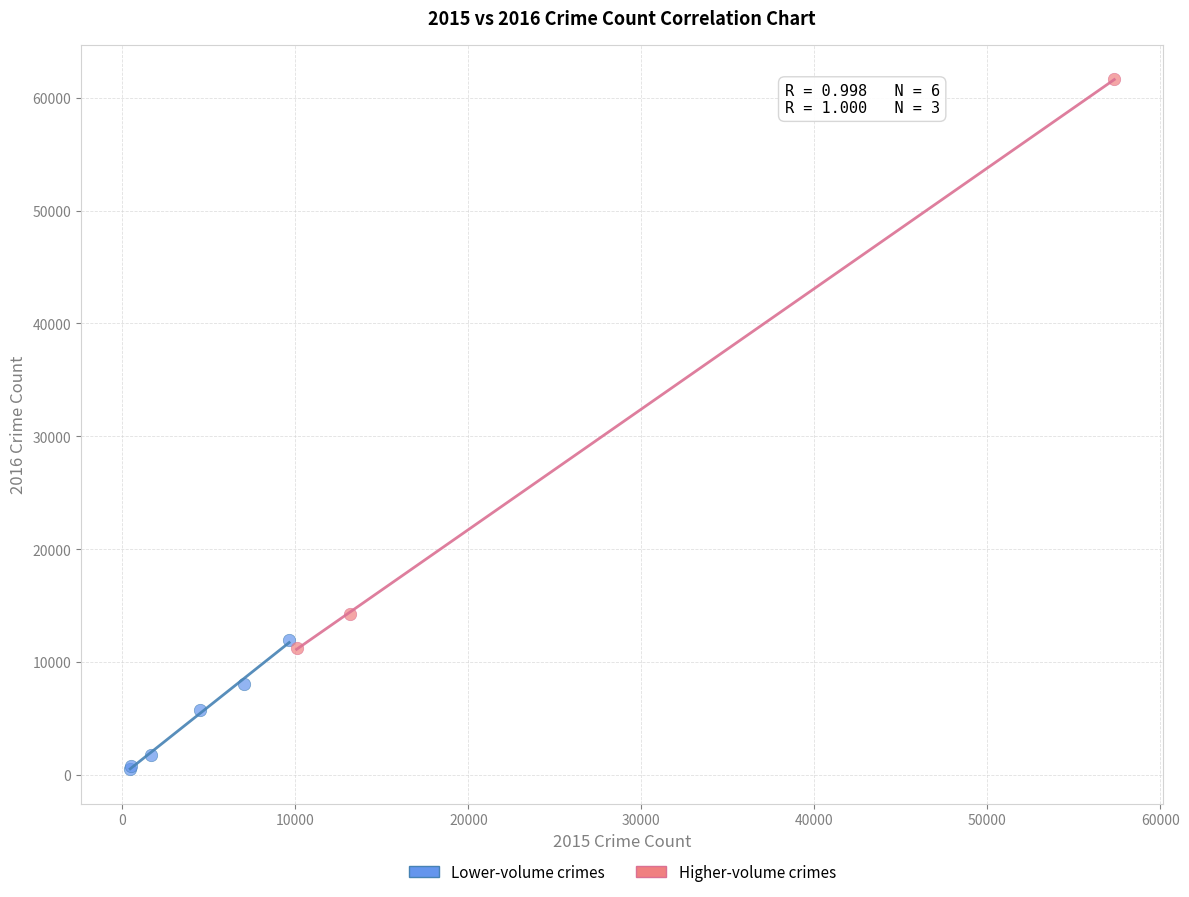

Which series reaches the maximum Y coordinate?

Higher-volume crimes